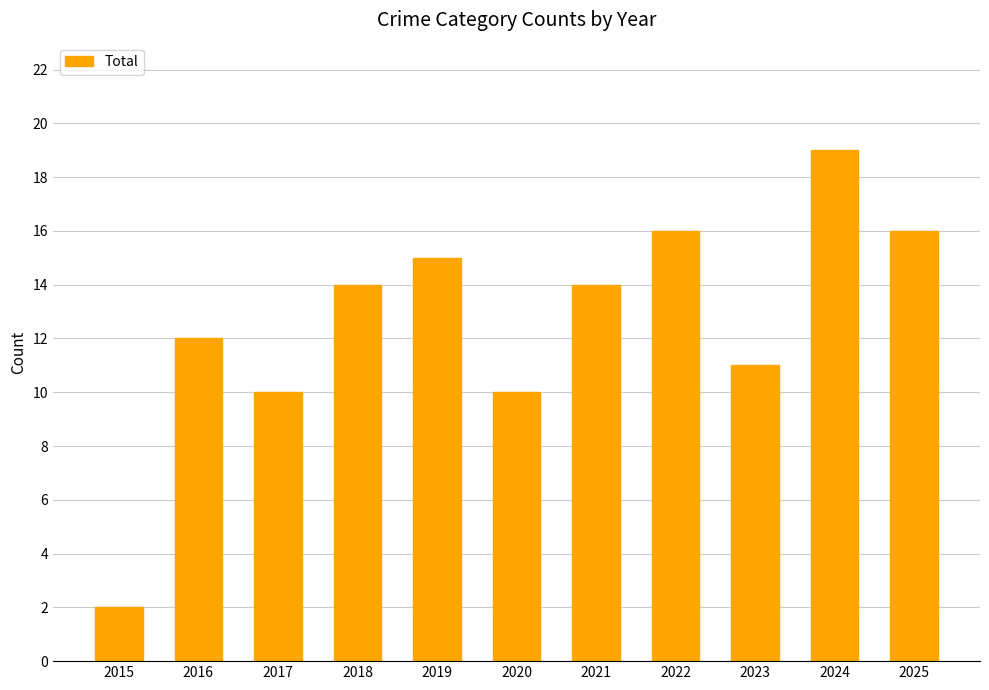

What is the minimum value shown in the chart?

2